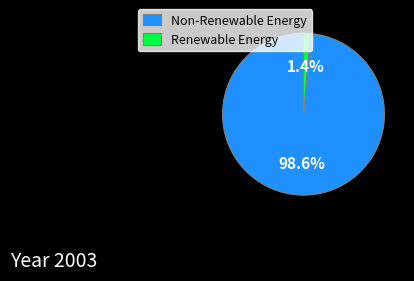

Rank the categories by value from lowest to highest.

Renewable Energy, Non-Renewable Energy